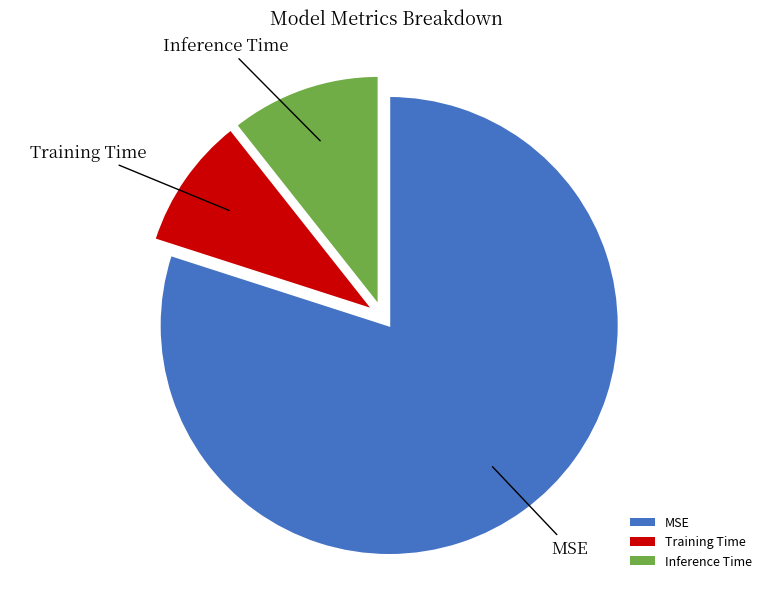

Count the number of slices in the pie.

3